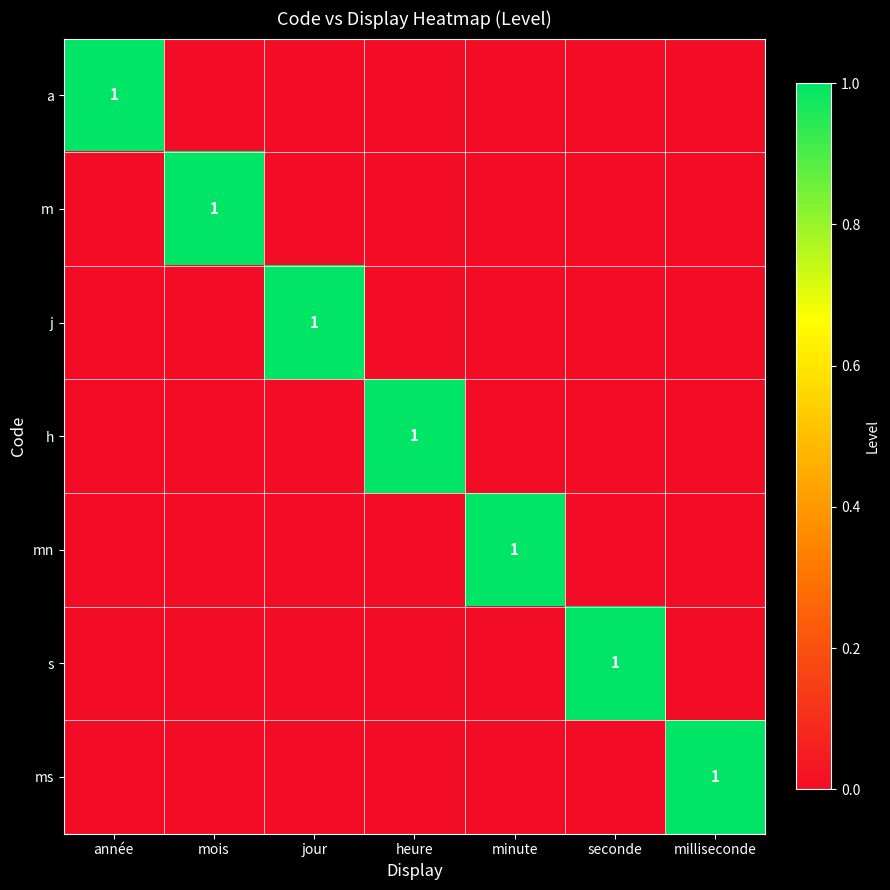

Which label corresponds to the smallest value in the chart?

mois